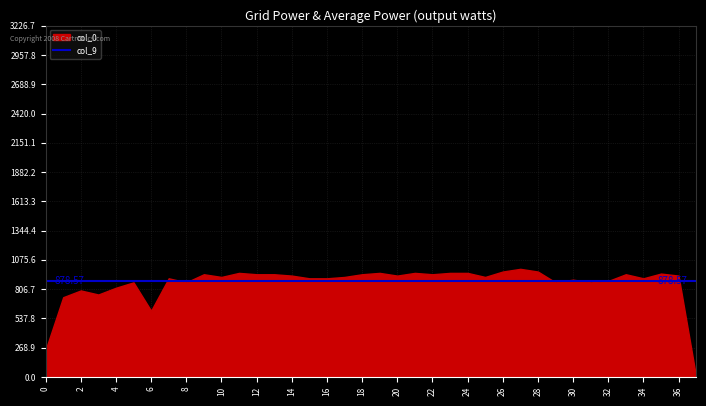

True or false: col_36 and col_10 cross at least once.

False